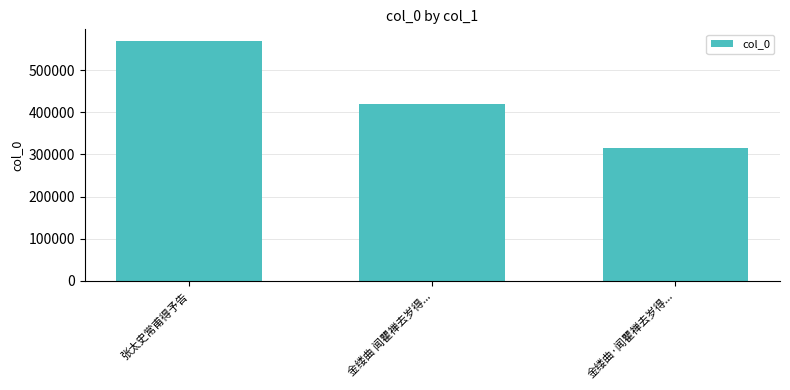

Reading left to right, what are all the values shown in this chart?

568270	419466	314900